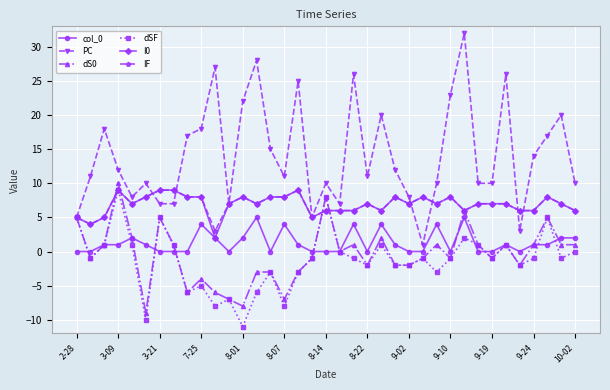

How many categories are shown in the chart?

37